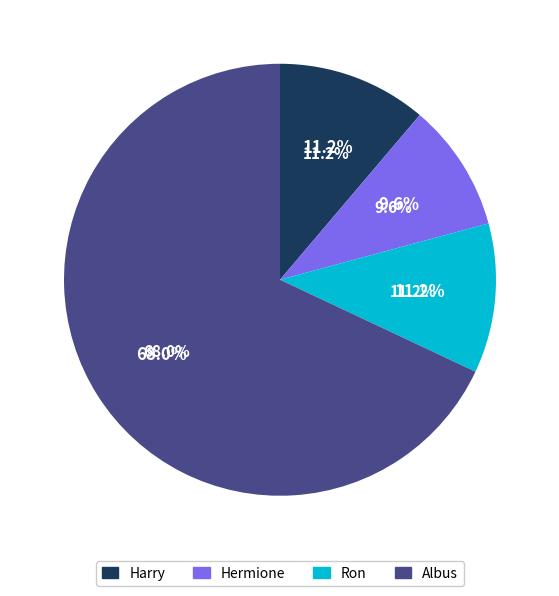

Count the number of slices in the pie.

4